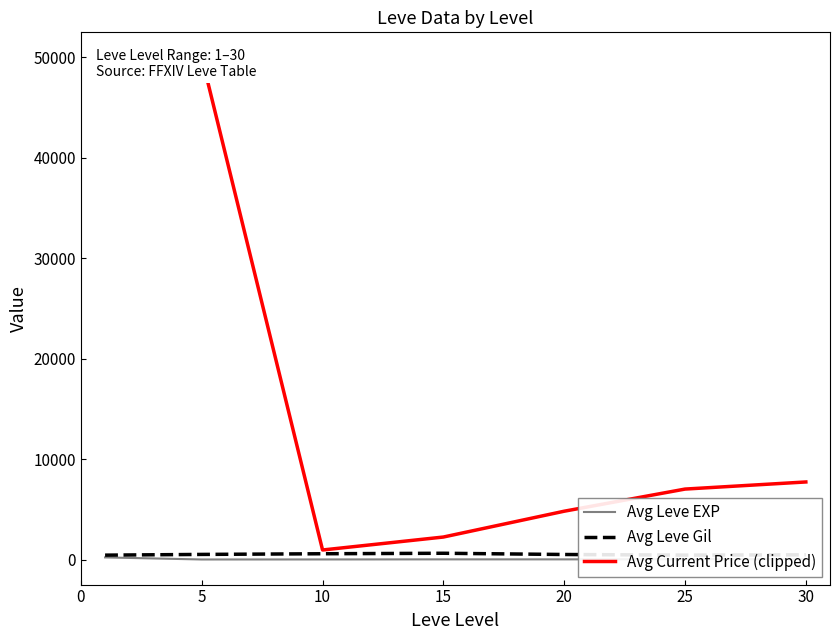

Between 15 and 10, which is larger?

15